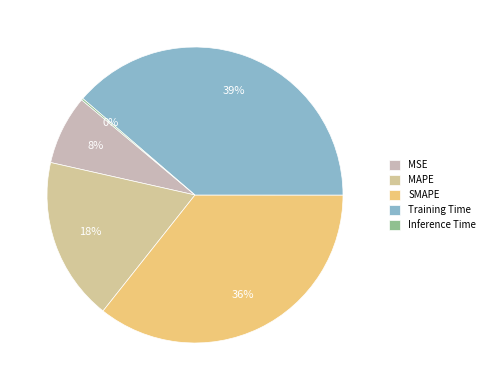

Does any single category account for the majority?

No